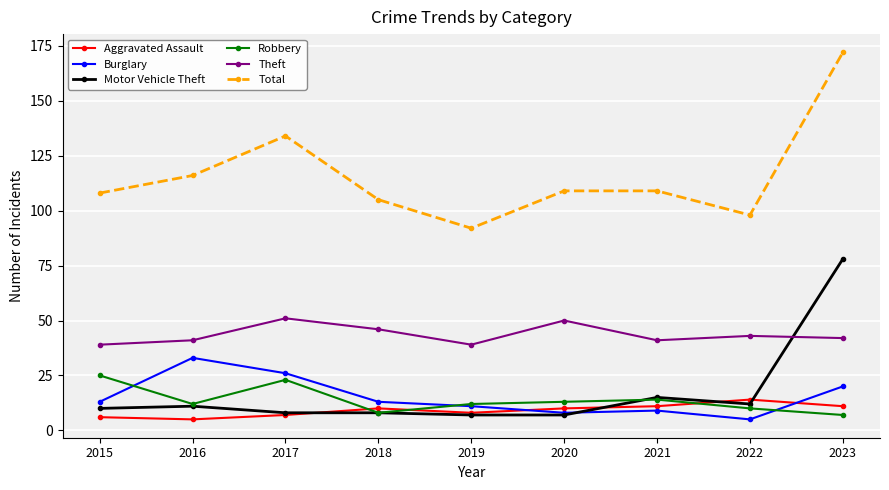

Reading left to right, what are all the values shown in this chart?

Aggravated Assault: 6	5	7	10	8	10	11	14	11
Burglary: 13	33	26	13	11	8	9	5	20
Motor Vehicle Theft: 10	11	8	8	7	7	15	12	78
Robbery: 25	12	23	8	12	13	14	10	7
Theft: 39	41	51	46	39	50	41	43	42
Total: 108	116	134	105	92	109	109	98	172